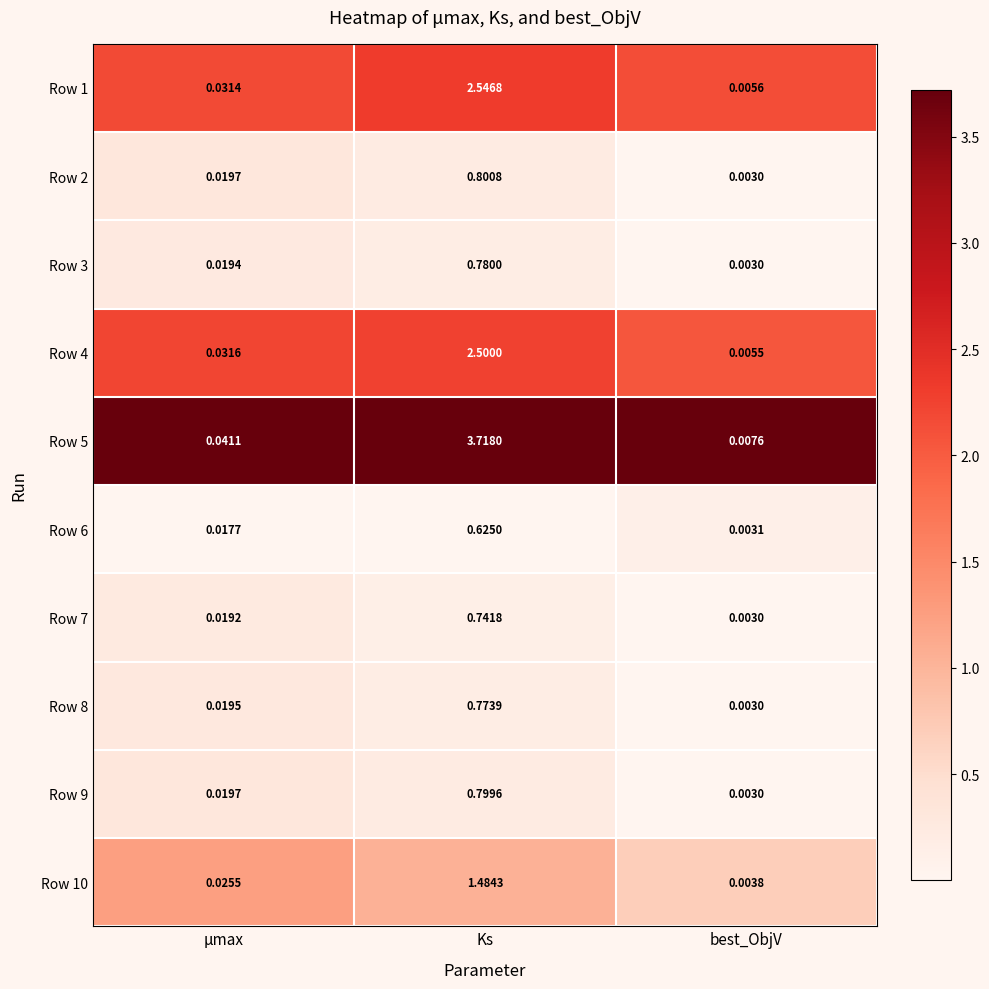

Which category has the lowest value across all series?

best_ObjV